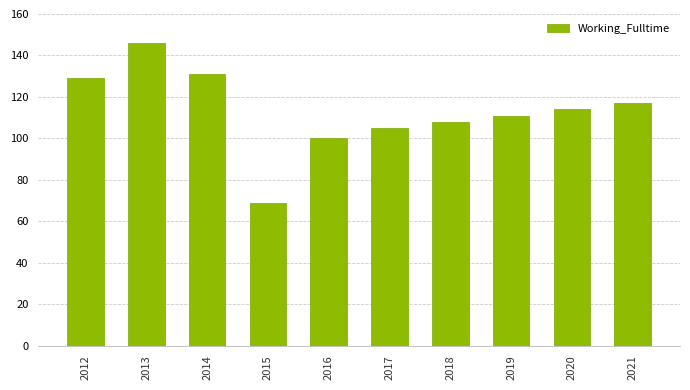

What is the value of the 5th bar from the left?

100